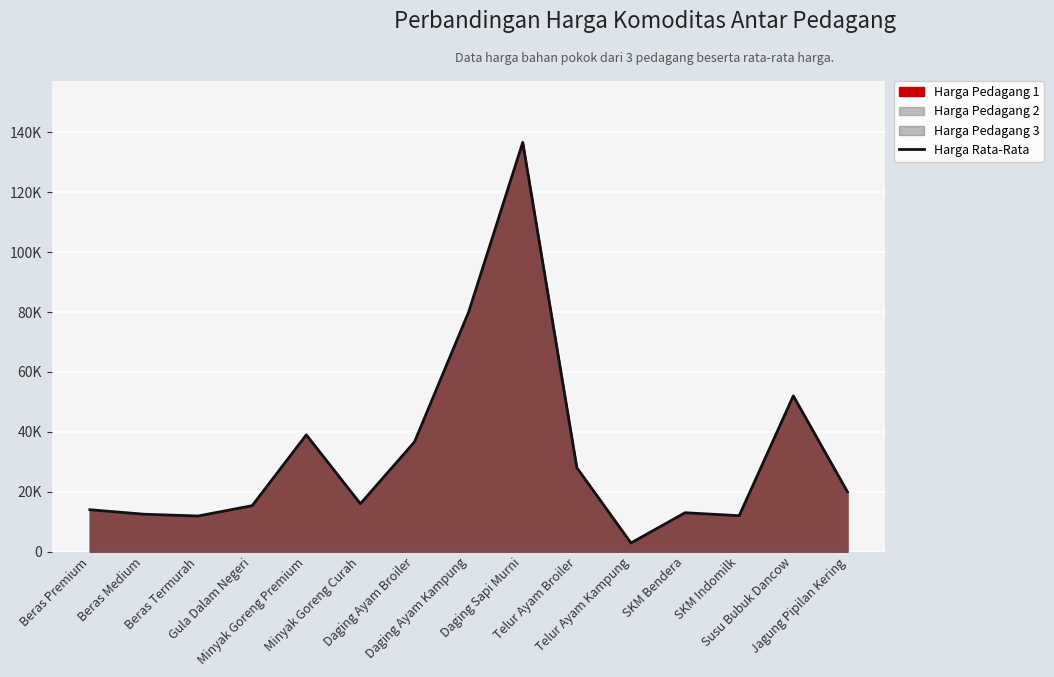

Does the chart display data point markers on the line(s)?

No